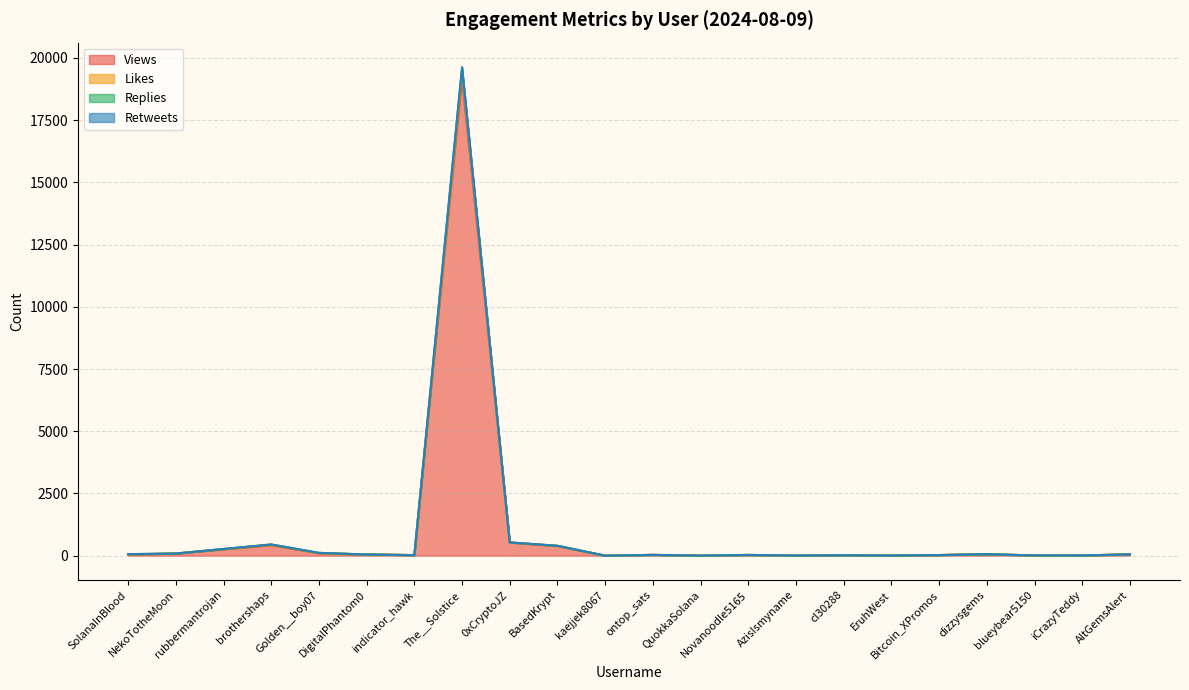

Is it true that Likes equals 139 at NekoTotheMoon?

False